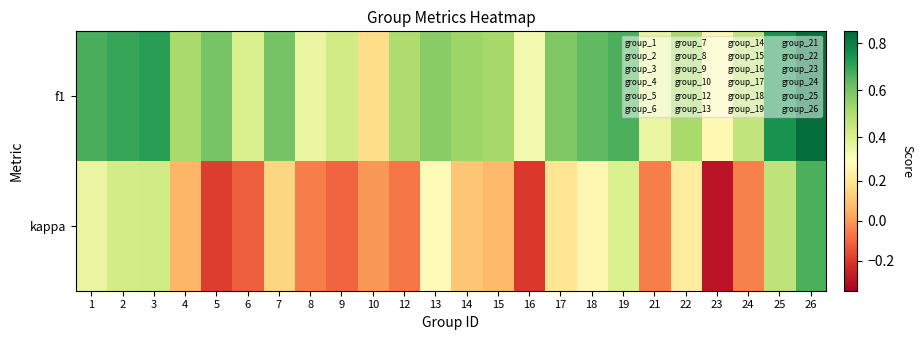

At which category is the sum across all series the highest?

26